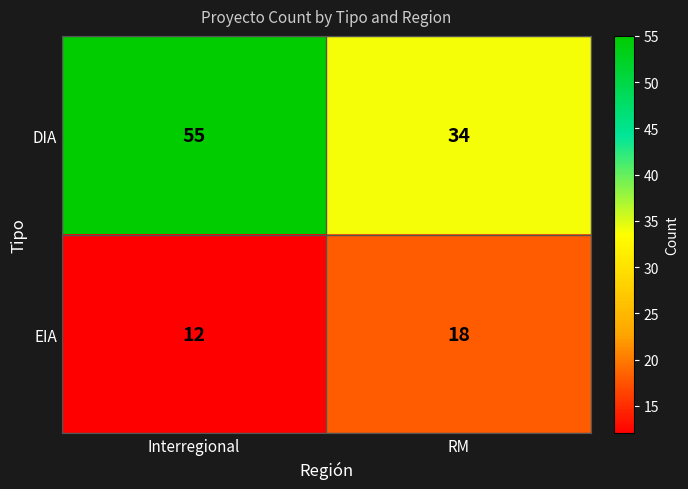

What is the greatest value displayed?

55